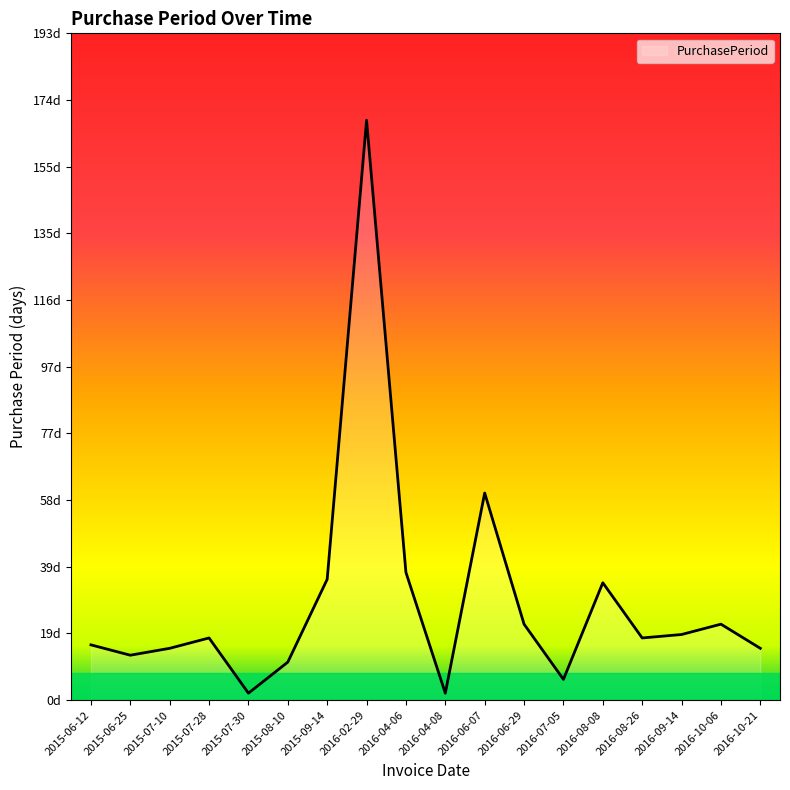

Does the chart display data point markers on the line(s)?

No